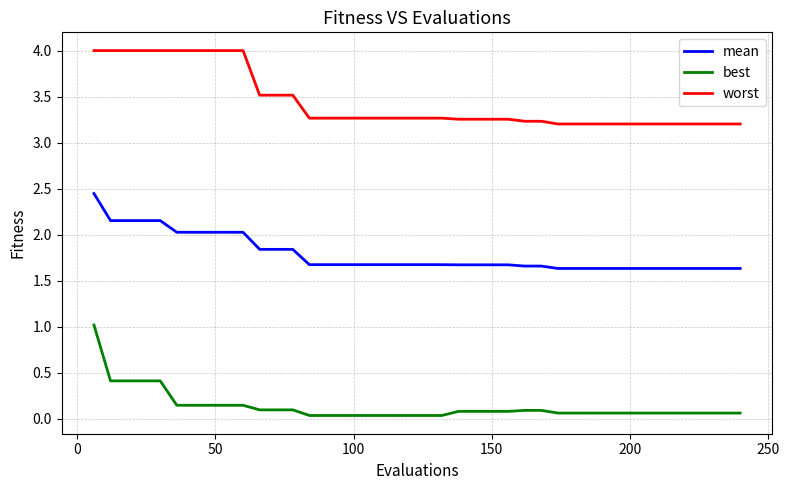

True or false: mean and best intersect in this chart.

False